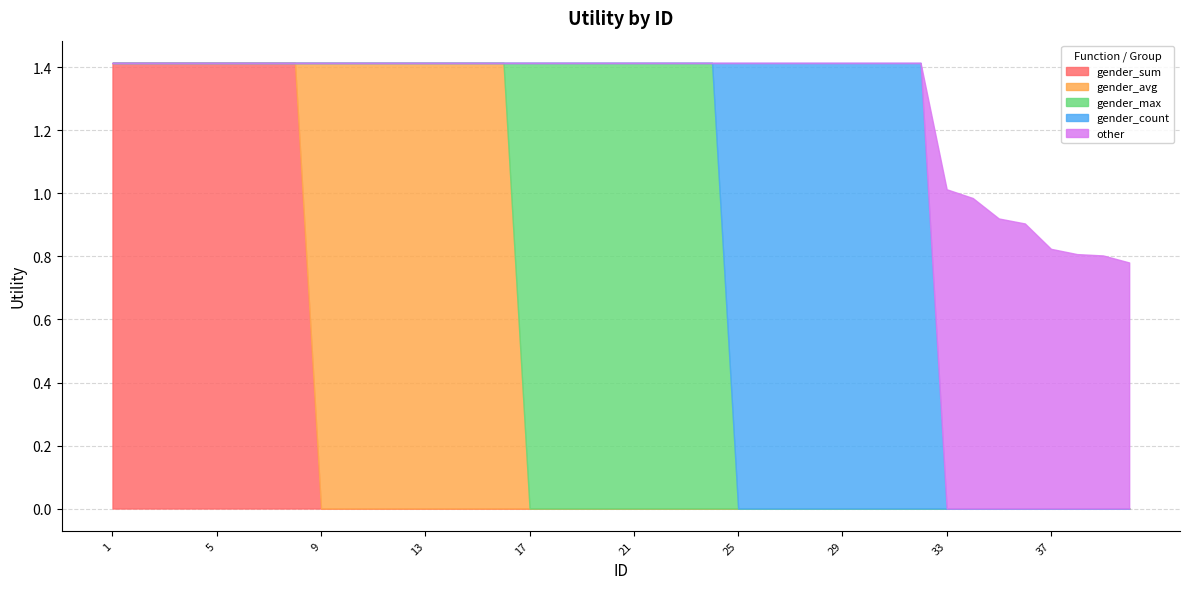

How many times do gender_count and gender_max cross each other?

1